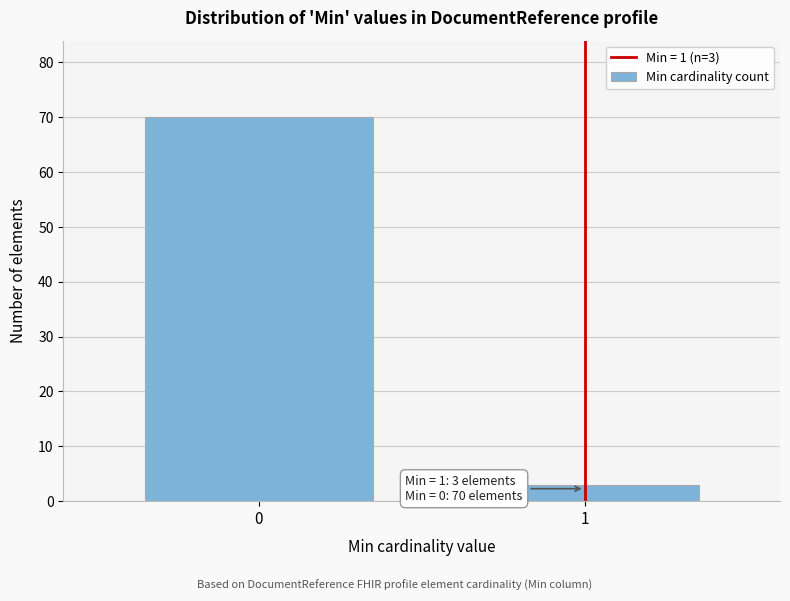

Reading left to right, extract all data points from this chart.

0=70	1=3